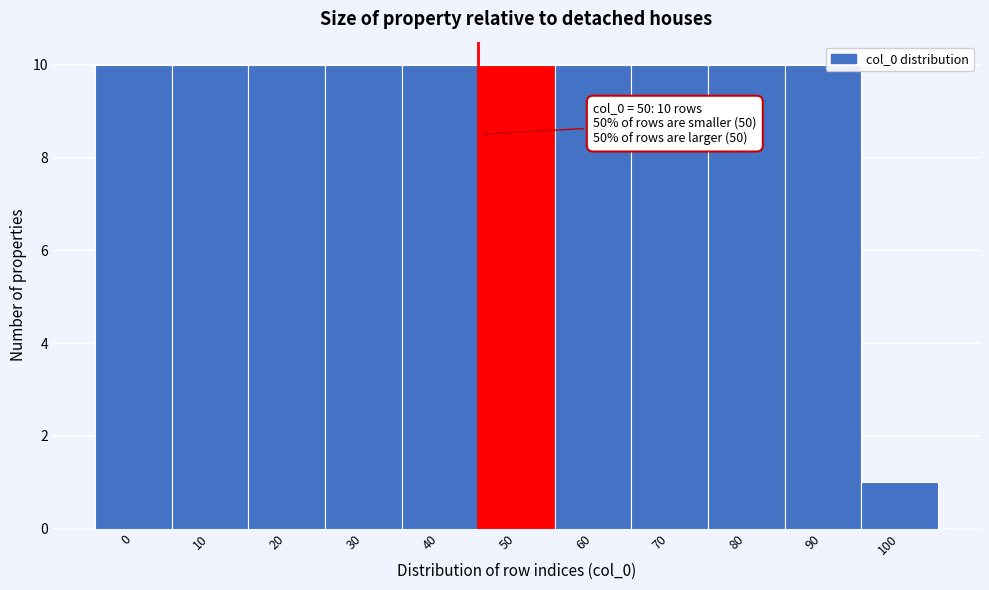

Reading left to right, list all the values displayed in this chart.

0=10	10=10	20=10	30=10	40=10	50=10	60=10	70=10	80=10	90=10	100=1